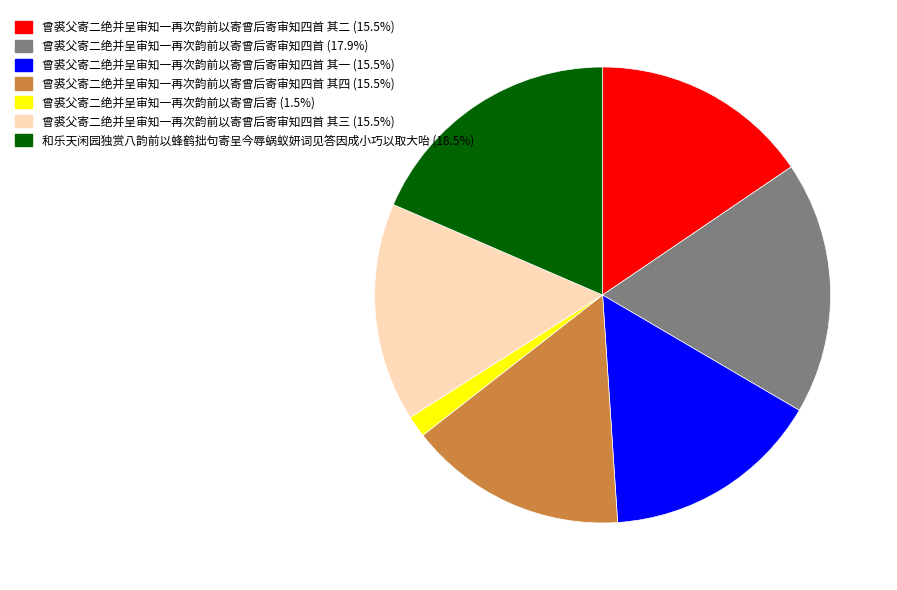

Does any single category account for the majority?

No